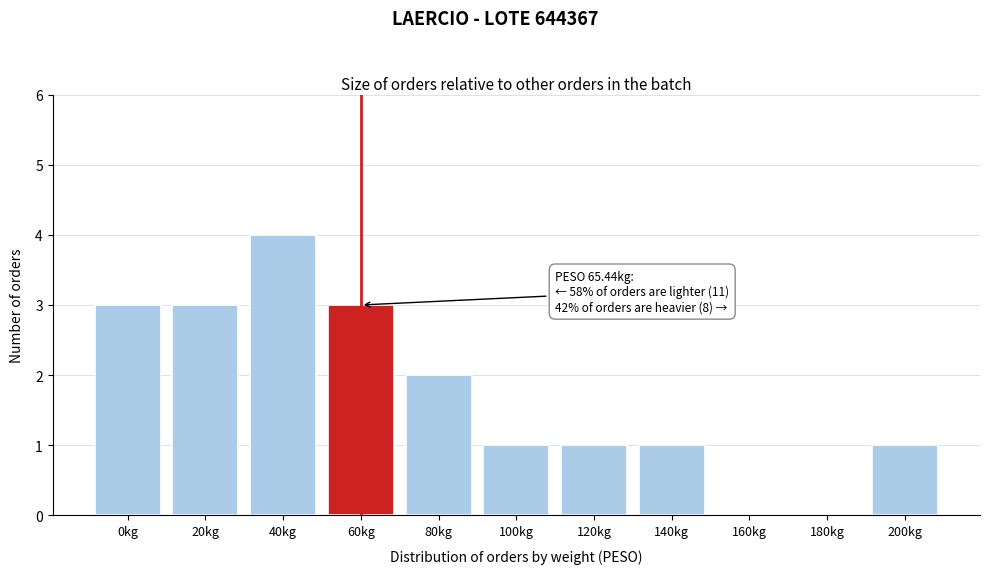

Reading right to left, what are all the values shown in this chart?

200kg=1	180kg=0	160kg=0	140kg=1	120kg=1	100kg=1	80kg=2	60kg=3	40kg=4	20kg=3	0kg=3